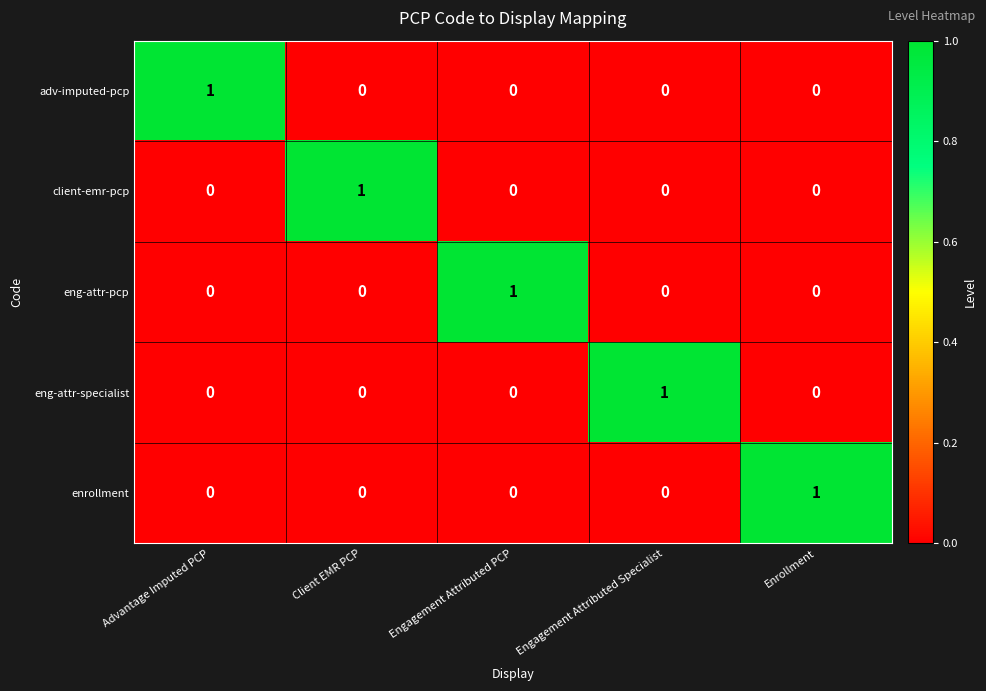

Count the eng-attr-pcp values in the range 0 to 1.

5